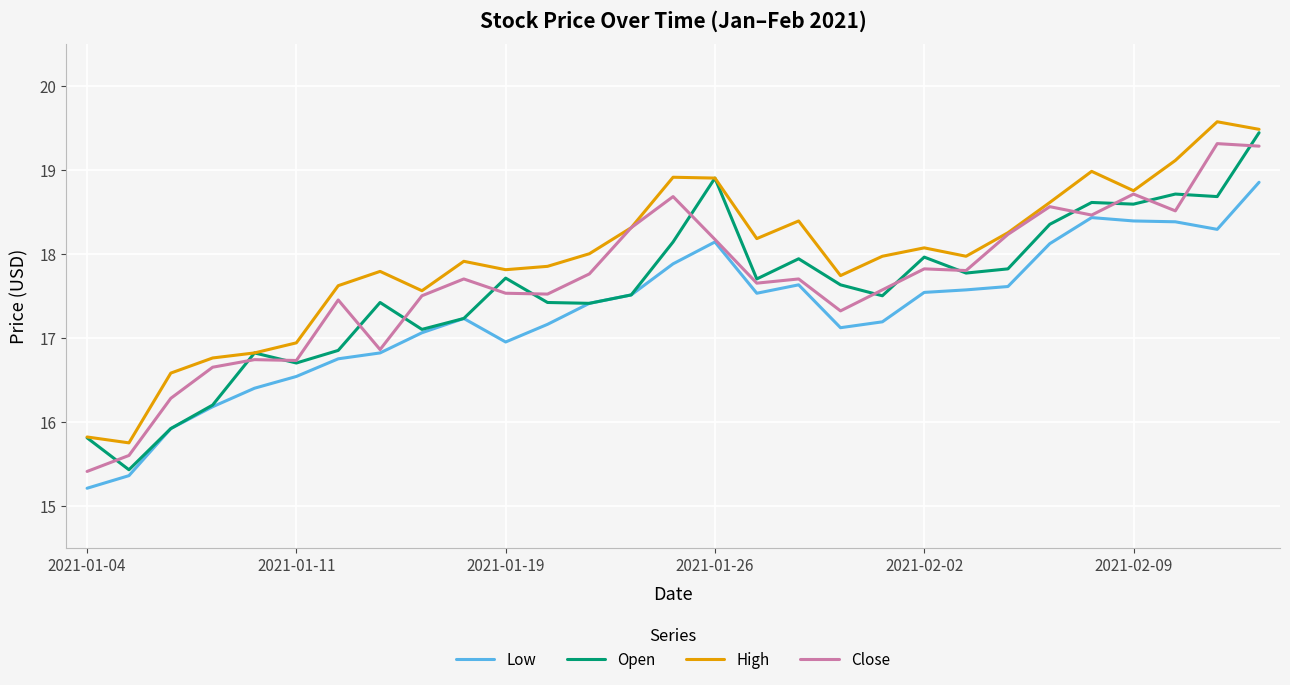

What is the smallest value displayed?

15.2